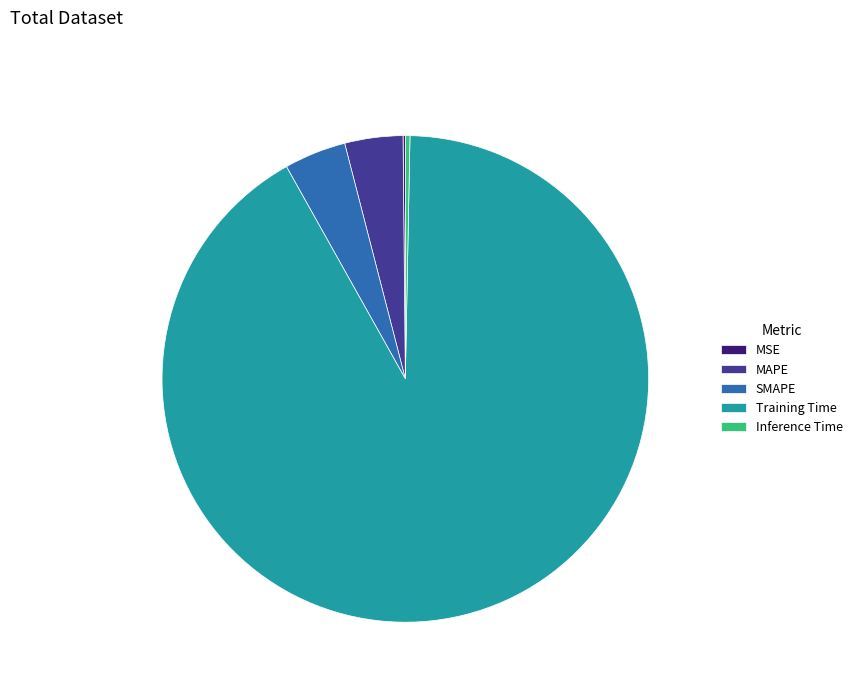

Between SMAPE and Inference Time, which is larger?

SMAPE